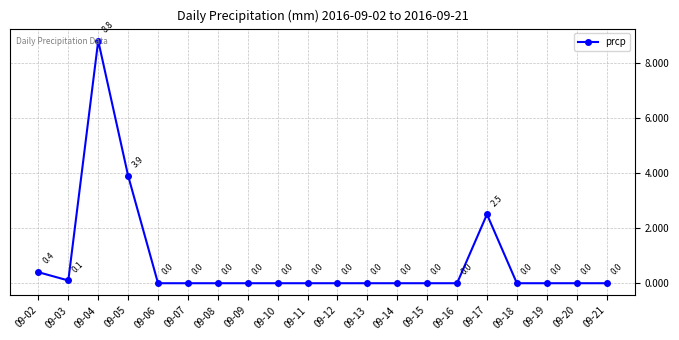

The chart shows a value of -5.7 at 09-07. True or false?

False